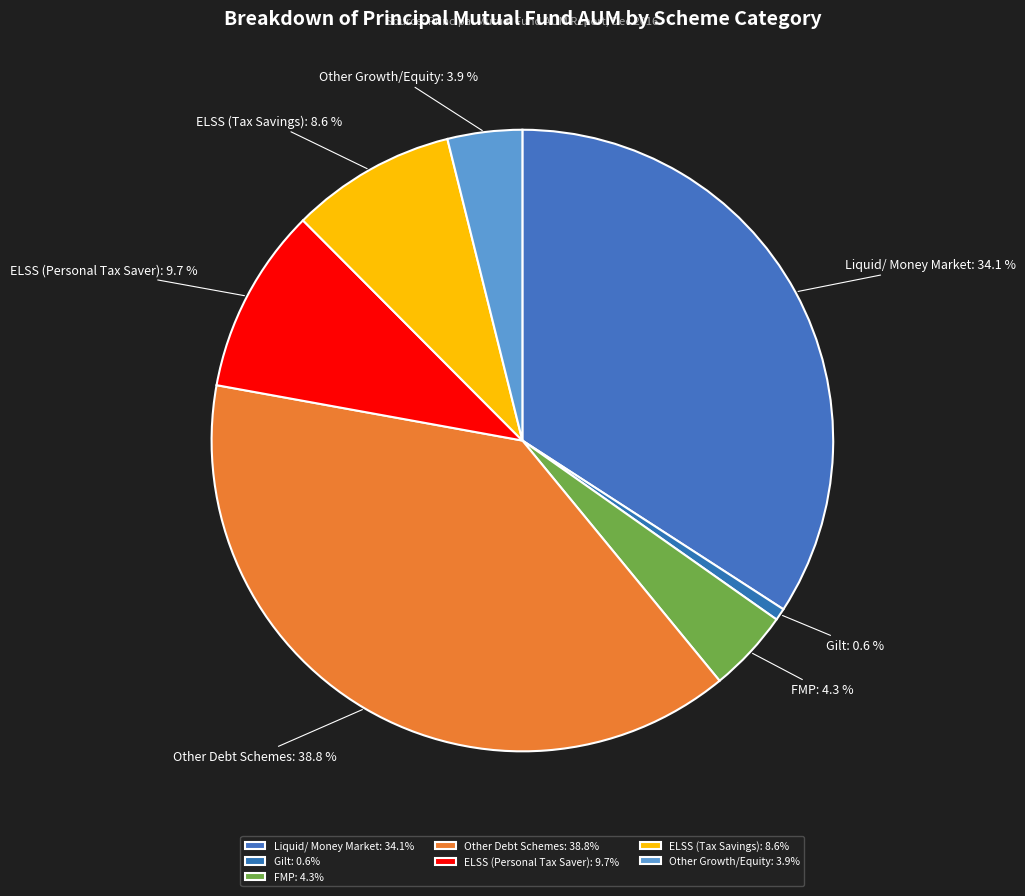

To the nearest percent, what is the difference between the Other Growth/Equity and Other Debt Schemes slice percentages?

35%